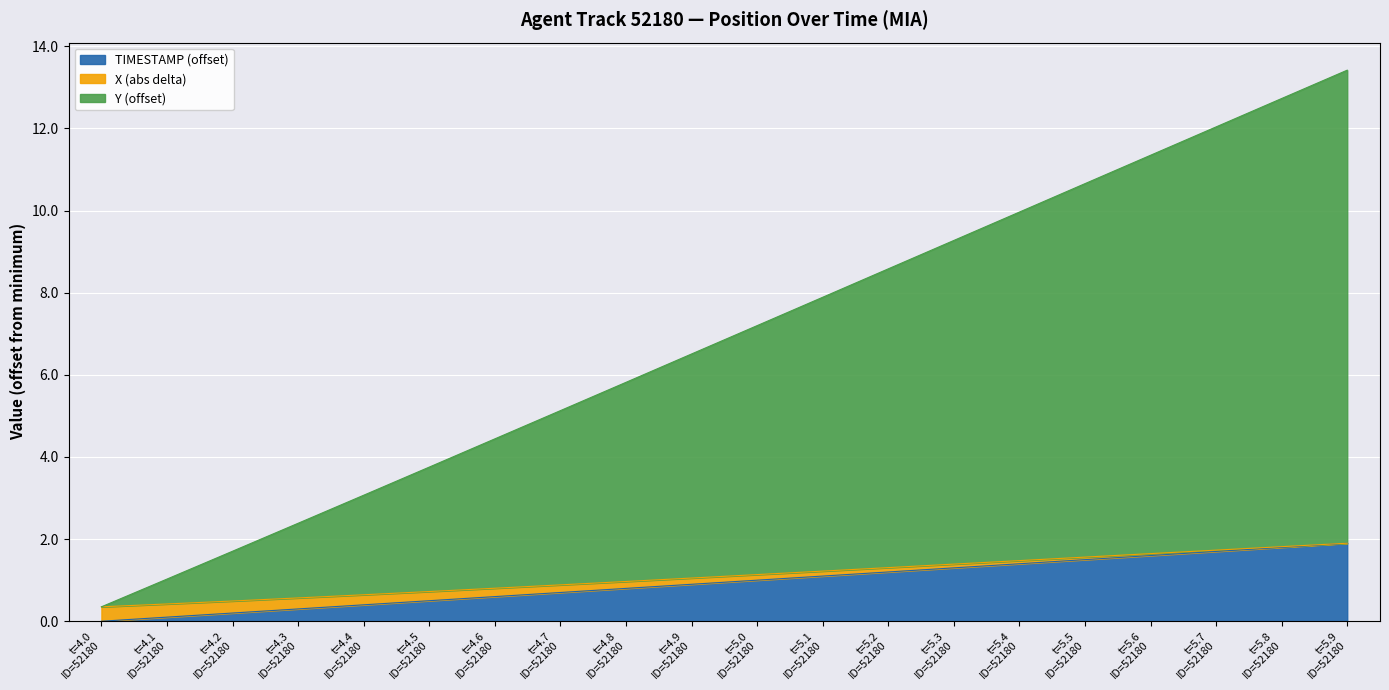

True or false: TIMESTAMP and Y intersect in this chart.

False